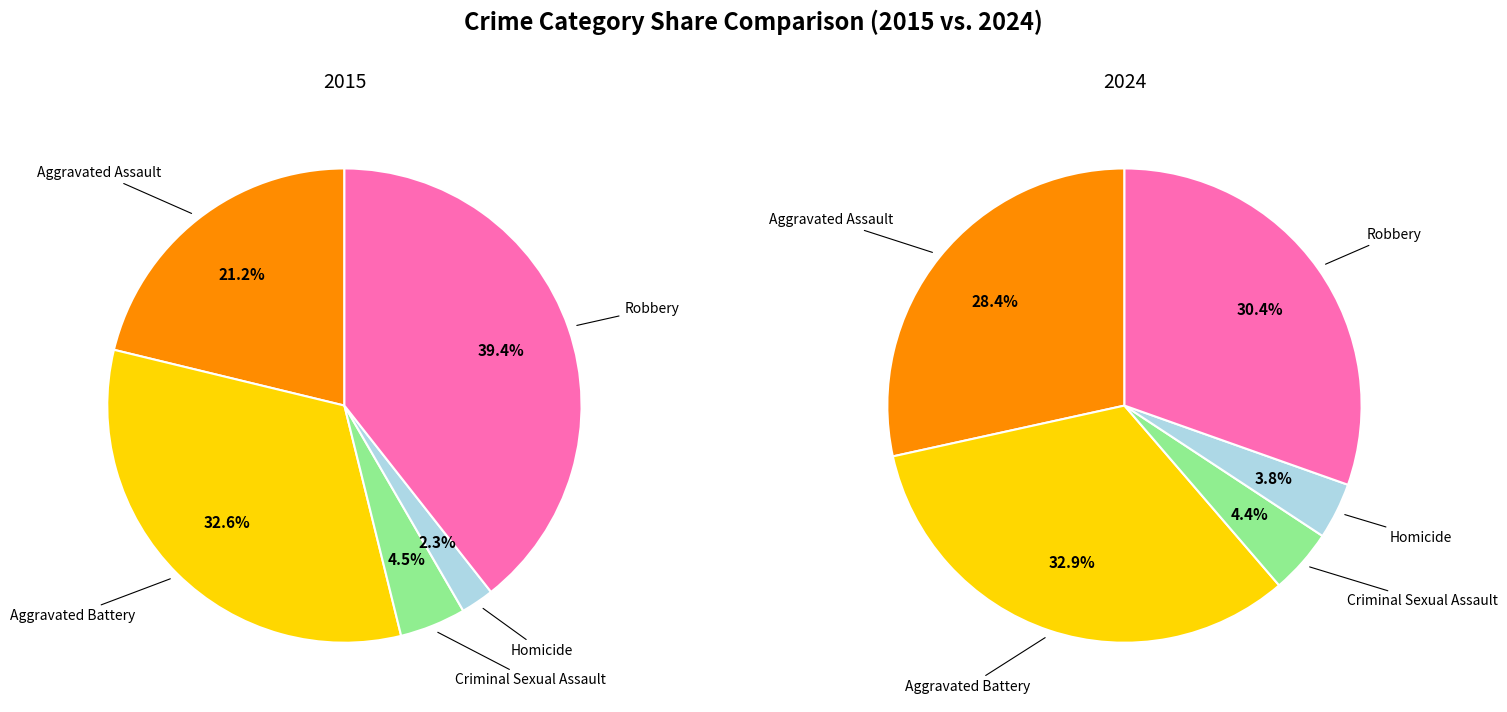

To the nearest percent, what is the difference between the largest and smallest slice percentages?

29%